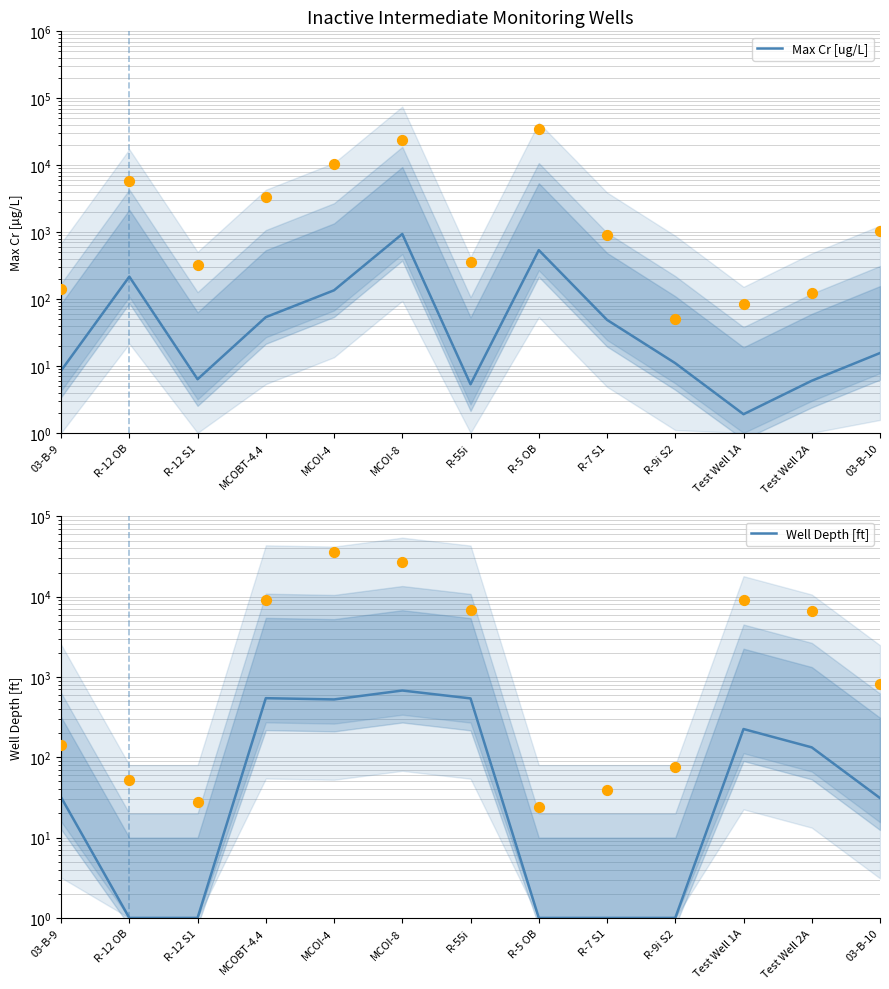

Is the value of Max Cr [ug/L] at R-9i S2 greater than the value of Well Depth [ft] at Test Well 2A?

No